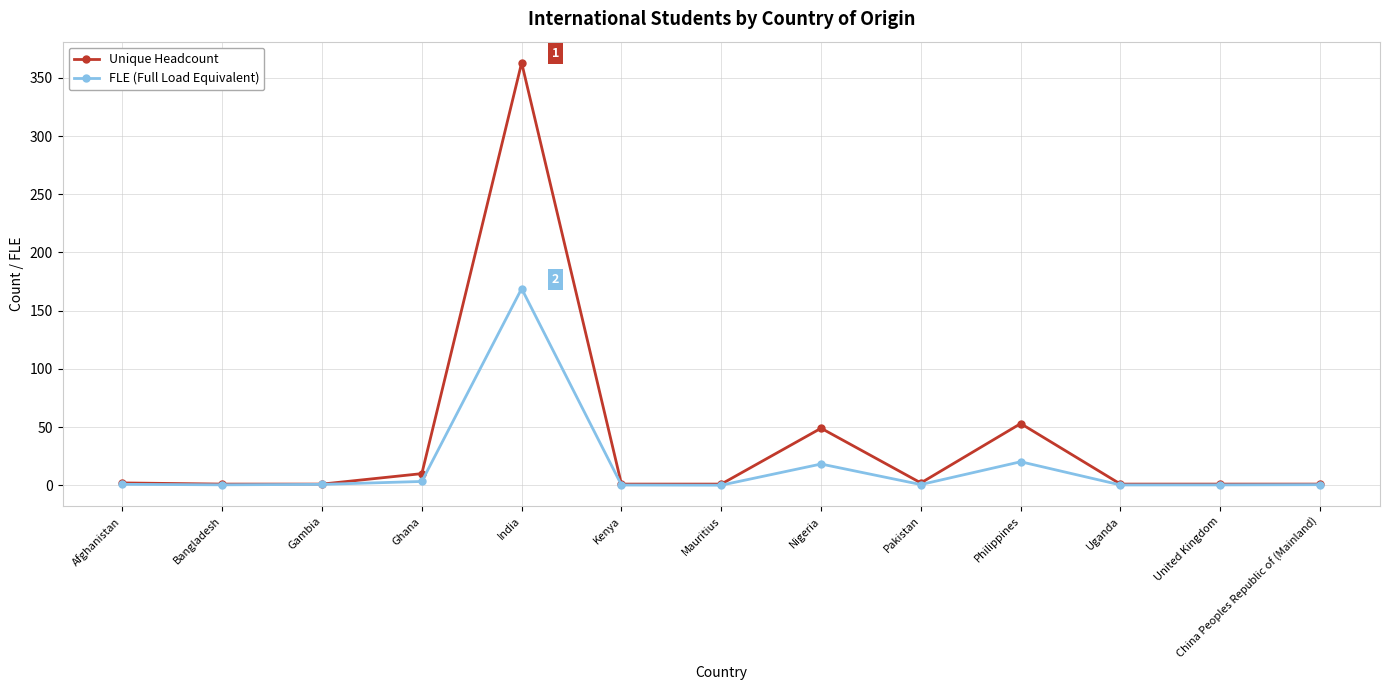

Is the value of FLE (Full Load Equivalent) at Mauritius greater than the value of Unique Headcount at Philippines?

No